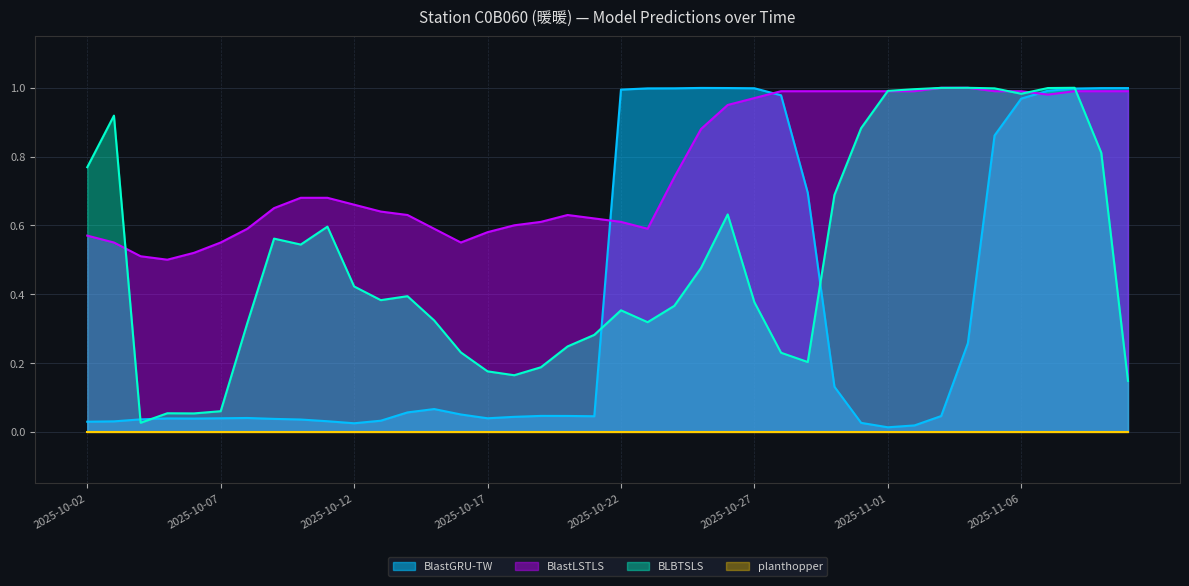

Where do BLBTSLS and BlastGRU-TW first cross each other?

2025-10-03 and 2025-10-04